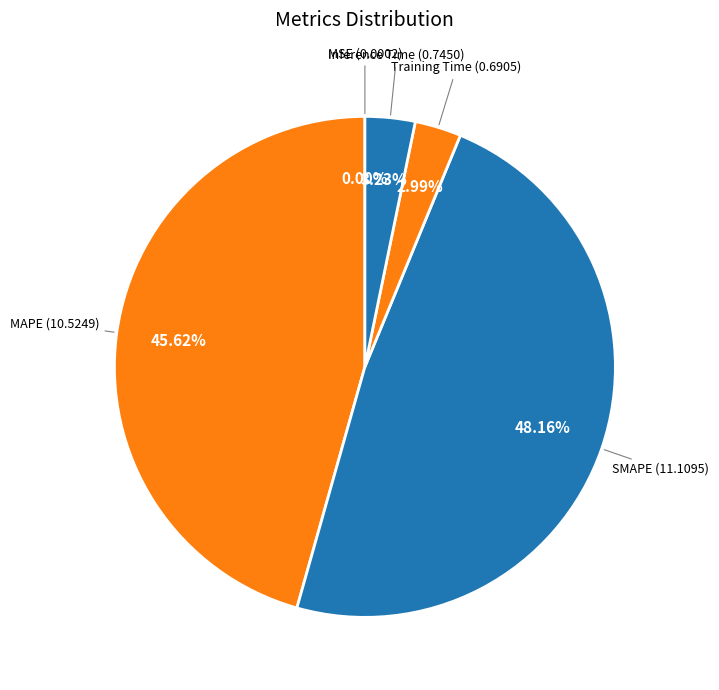

Rank the categories by value from lowest to highest.

MSE, Training Time, Inference Time, MAPE, SMAPE